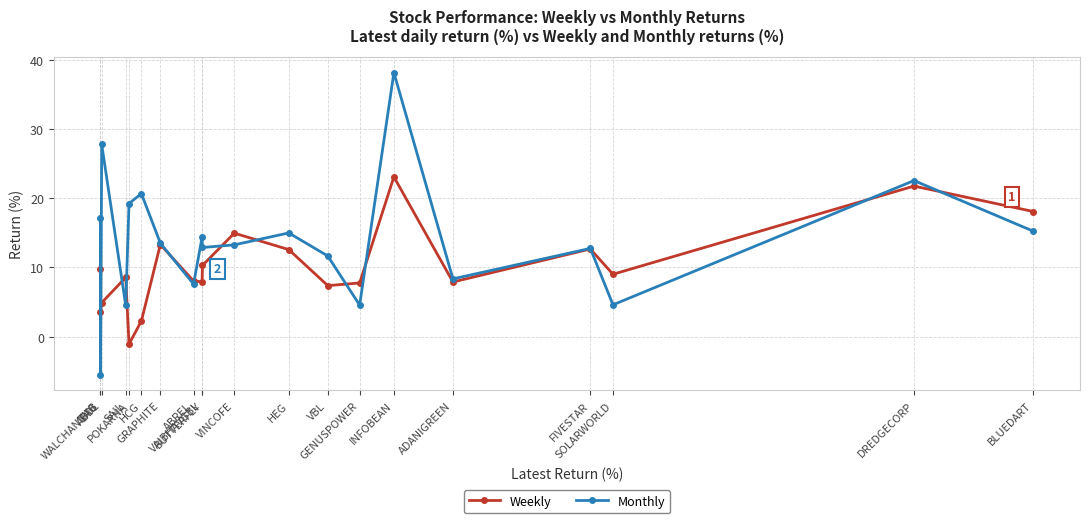

True or false: Weekly has a value of 11.3 at ADANIGREEN.

False